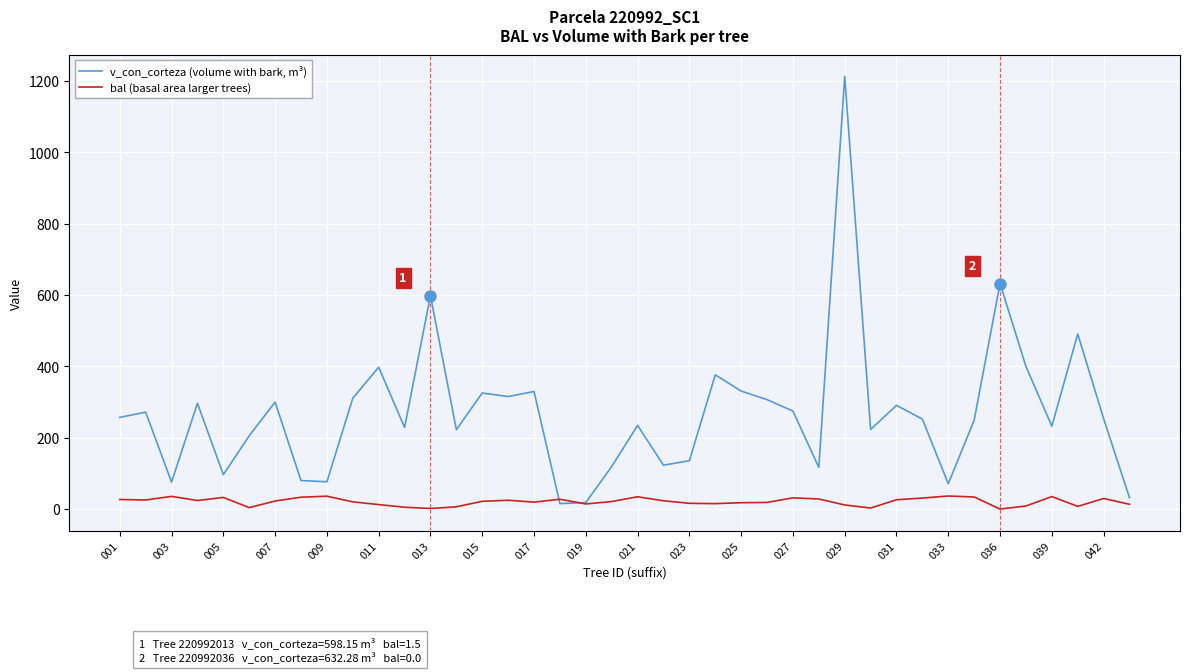

What is the maximum value shown in the chart?

1213.1